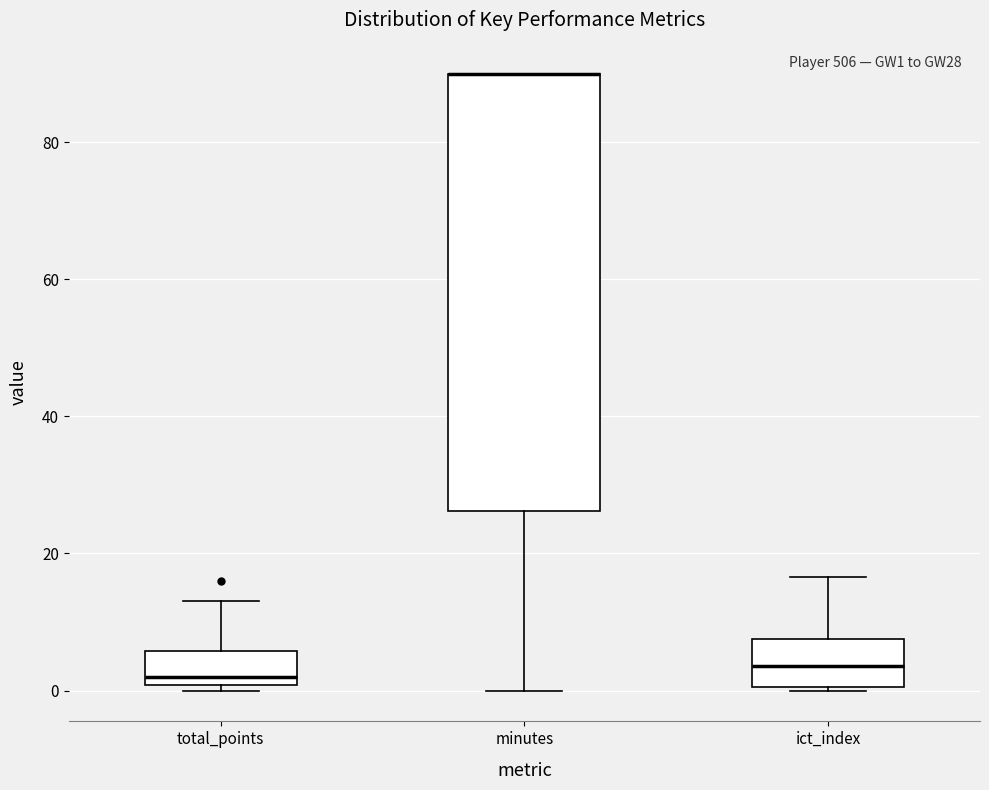

Comparing the boxes themselves (not the whiskers), which one is the tallest?

minutes